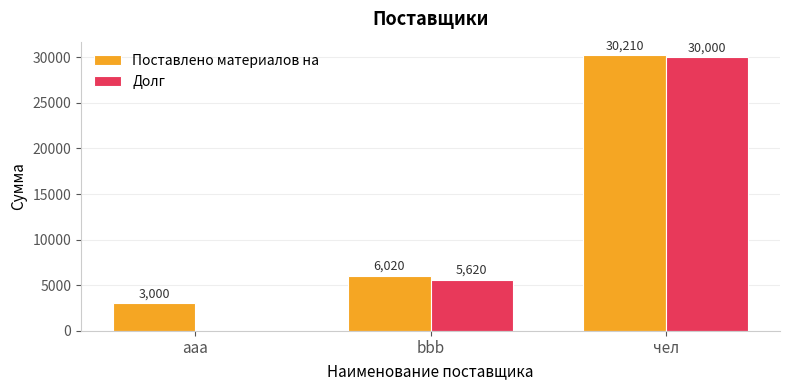

The value of Долг at aaa is 0. True or false?

True